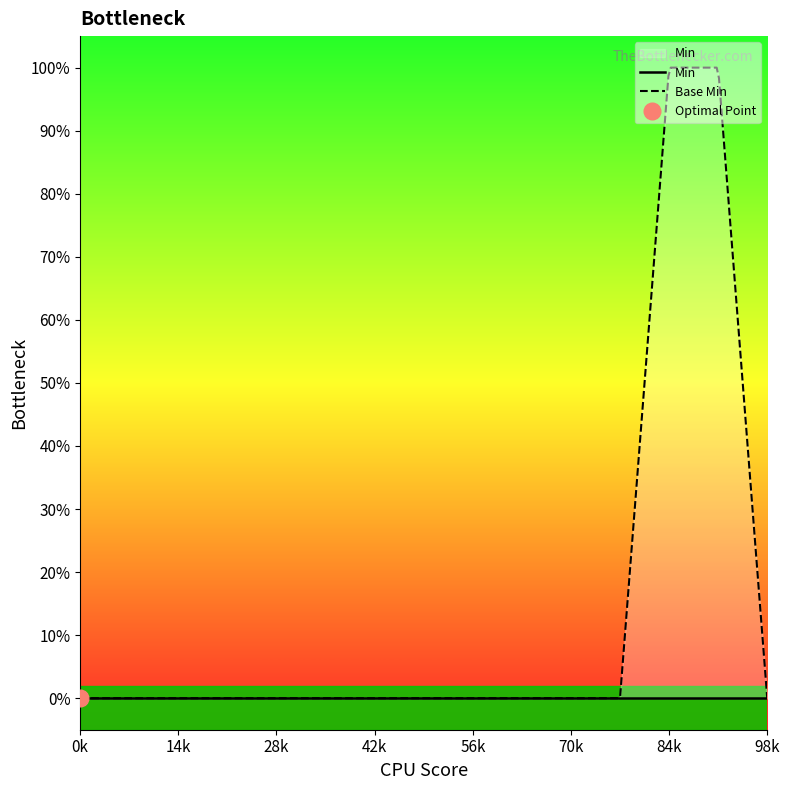

What are all the series names shown in the legend?

Min, Base Min